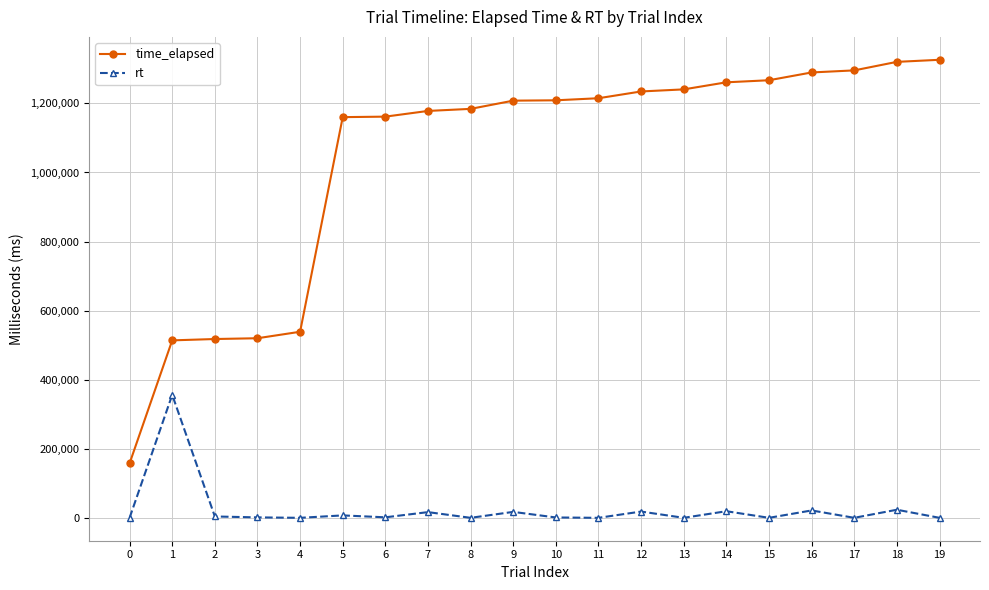

What is the average value of the time_elapsed series?

1040007